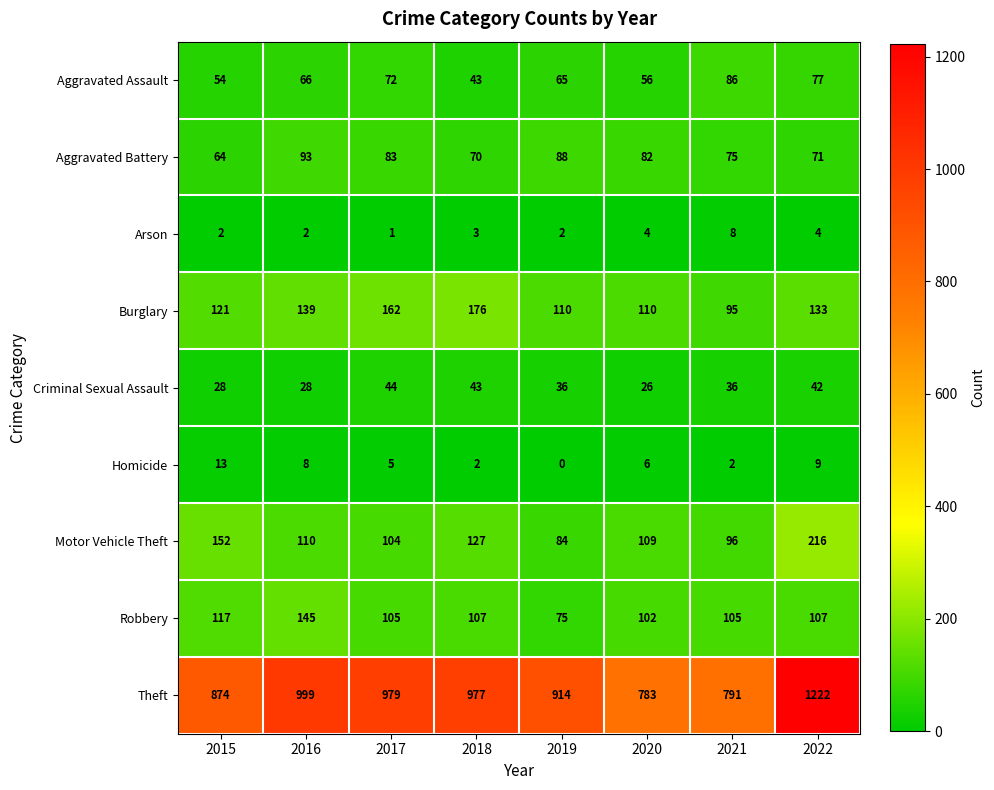

Is it true that Robbery equals 75 at 2019?

True